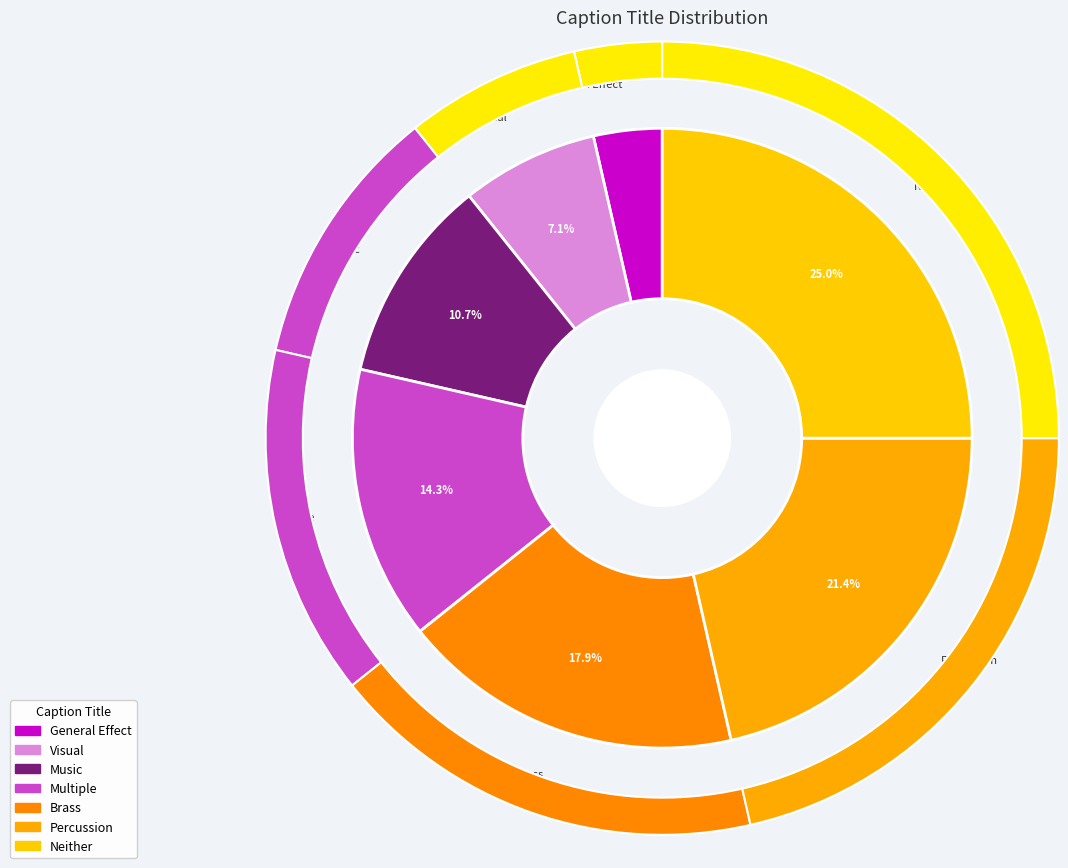

Is Multiple the majority of the pie?

No